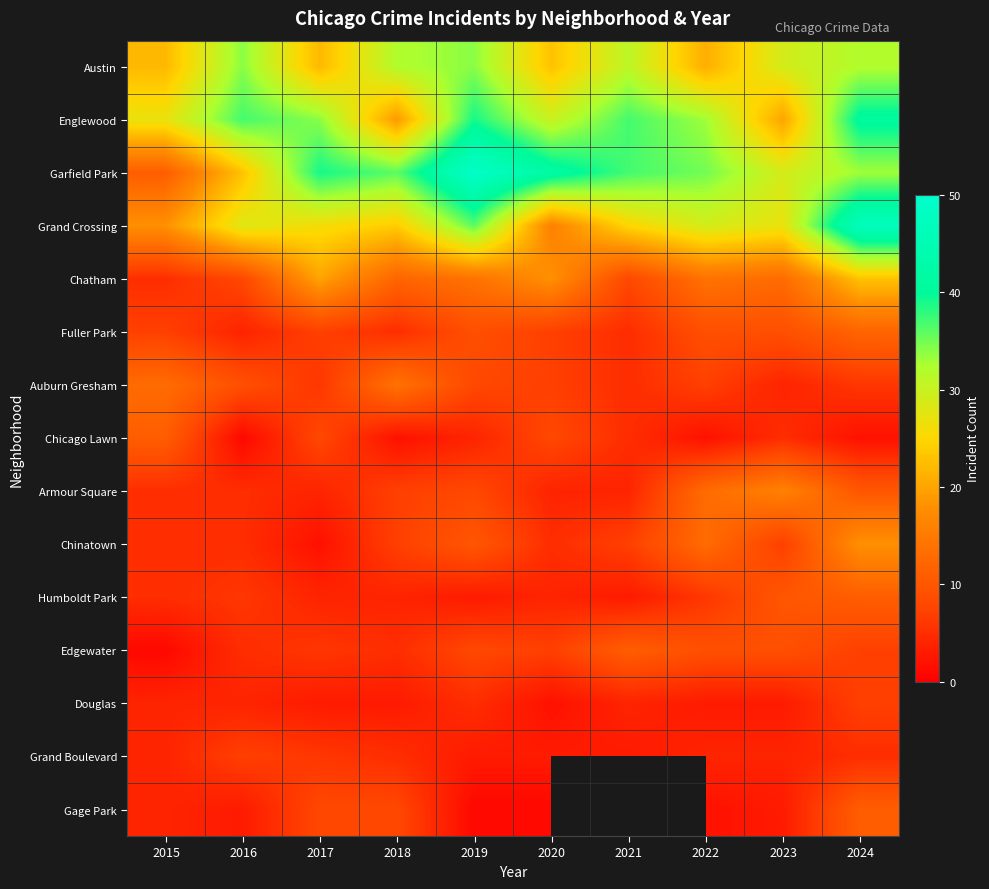

True or false: Austin has a value of 34.0 at 2019.

True